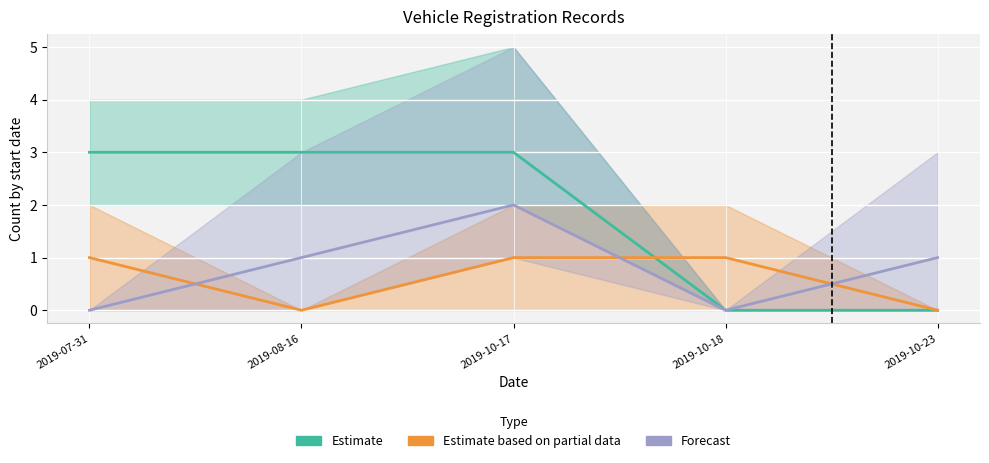

Count the Forecast values in the range 0 to 1.

4